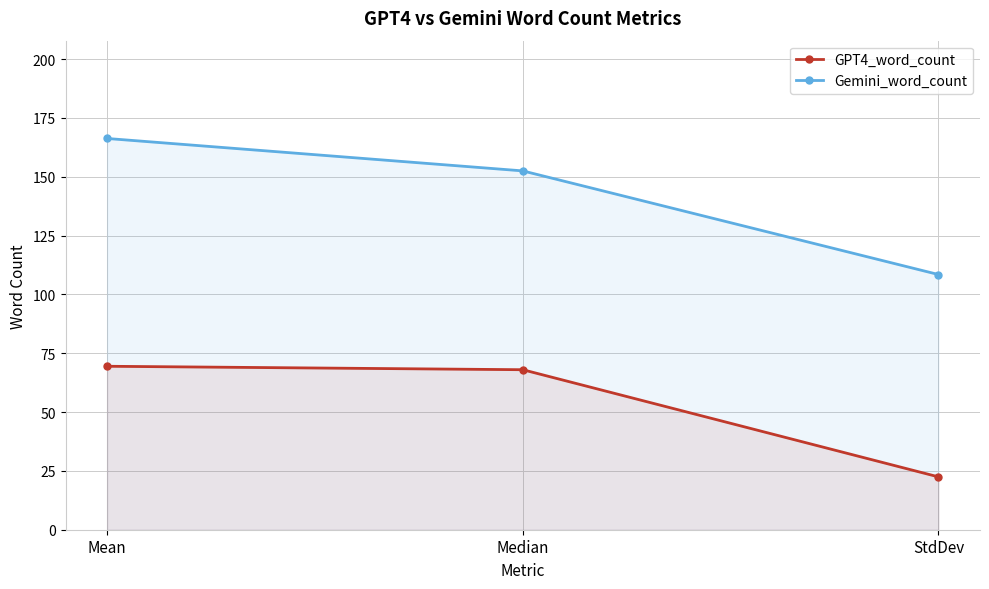

At which label does GPT4_word_count reach its peak?

Mean